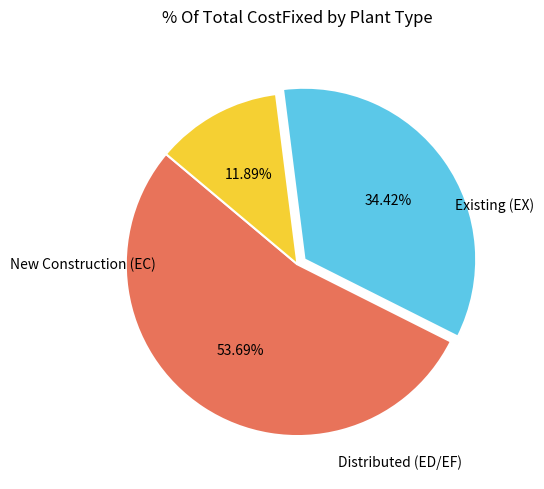

Is there a majority slice in this chart?

Yes